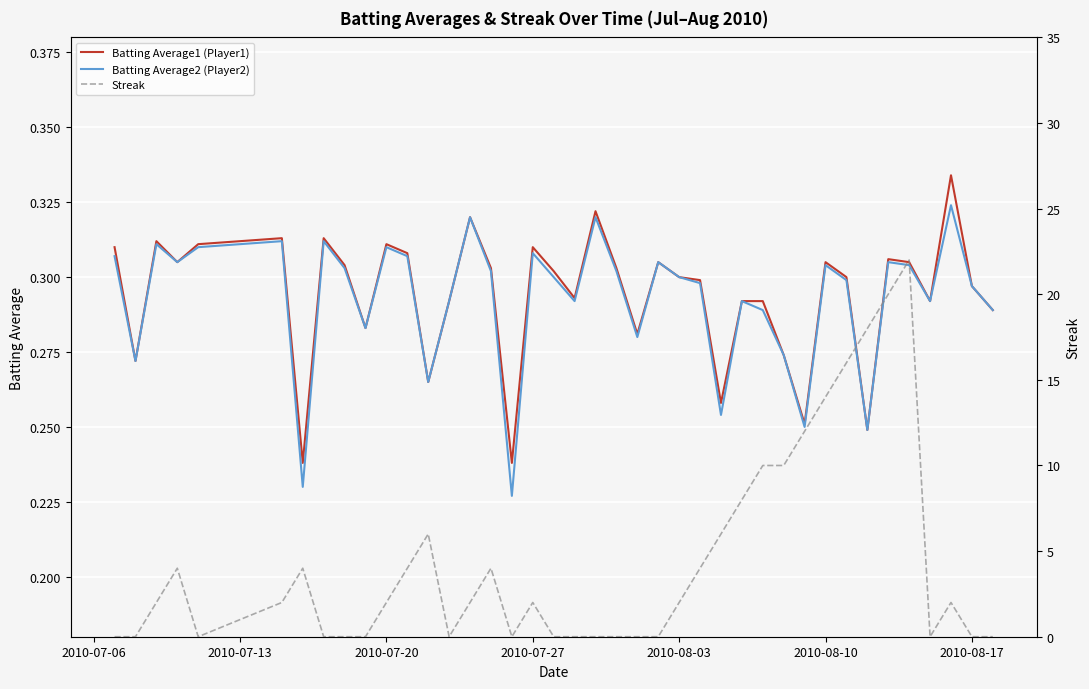

True or false: Batting Average2 (Player2) has more than 1 interior local peaks.

True